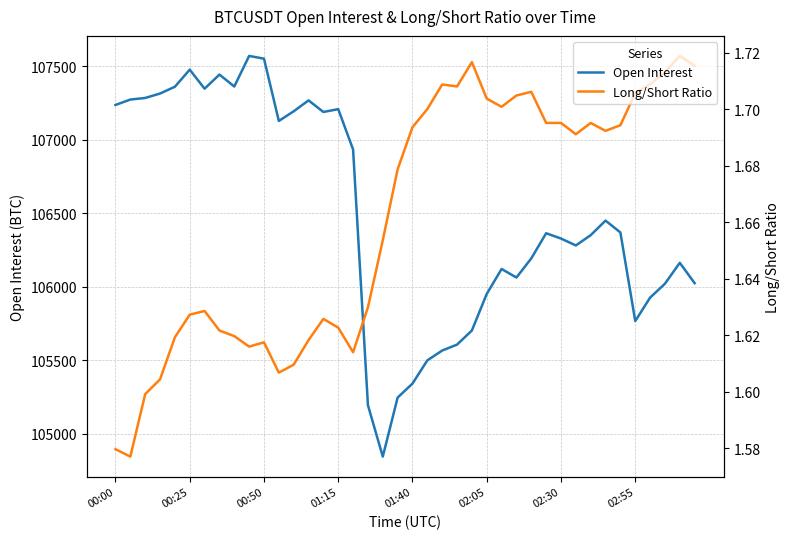

What is the difference between the Long/Short Ratio values at 38 and 01:40?

0.1